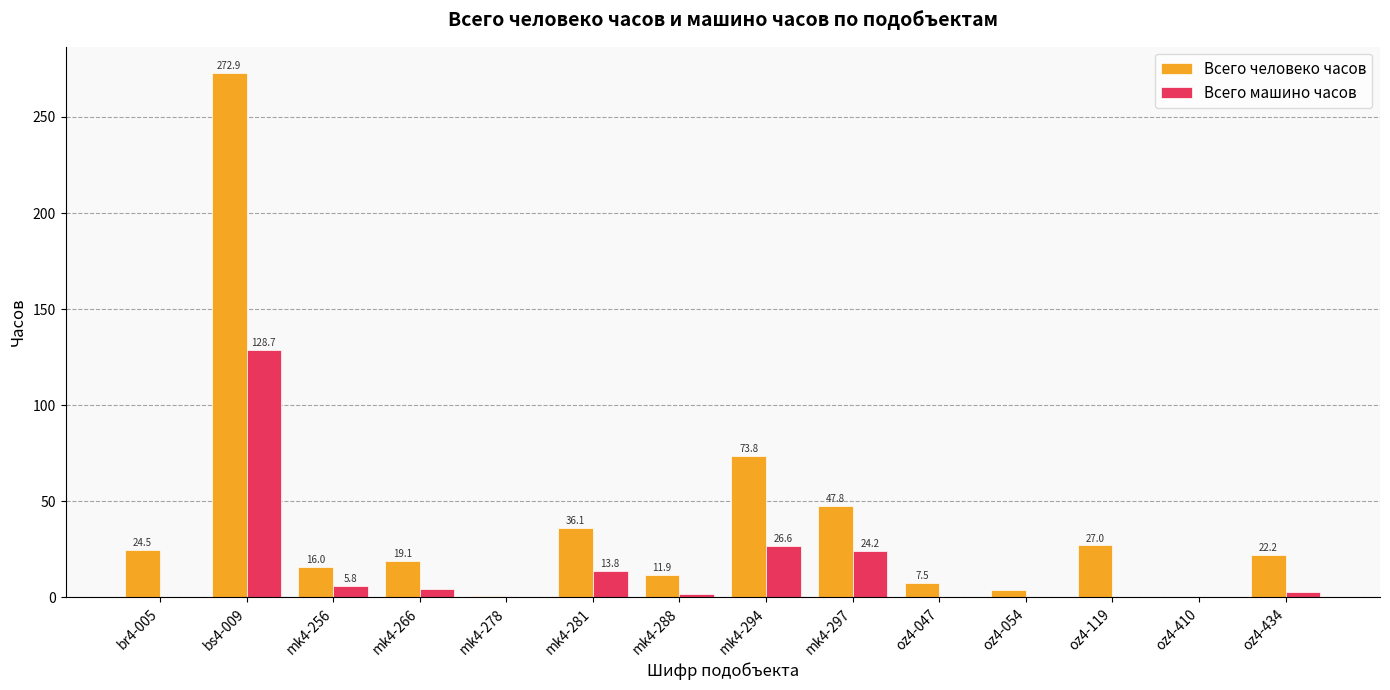

How many groups of bars are there?

14